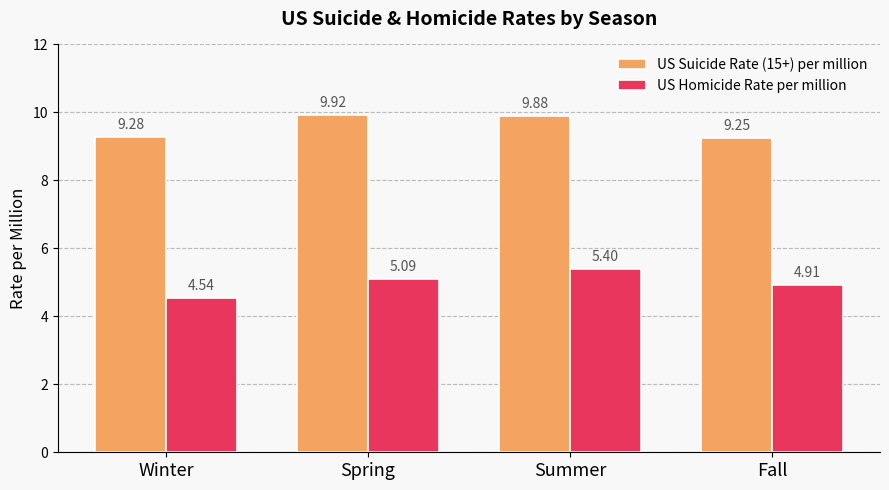

How many bars are there in each group?

2